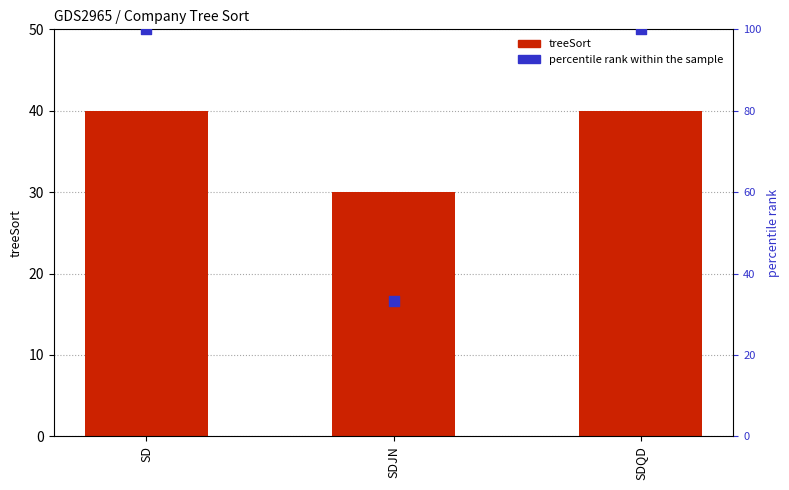

What are all the series names shown in the legend?

treeSort, percentile rank within the sample